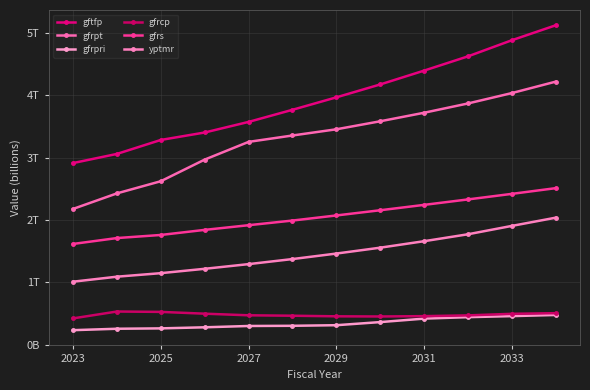

Which series has the largest total across all categories?

gftfp